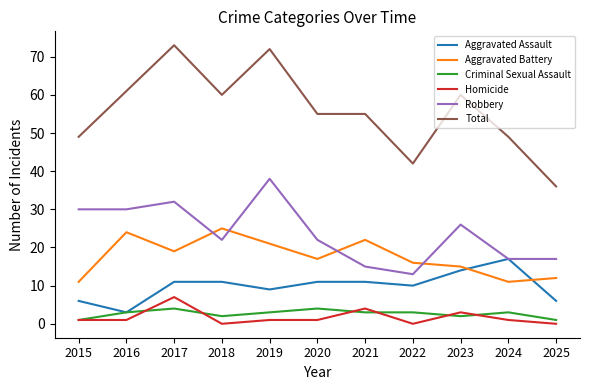

Reading right to left, extract all data points from this chart.

Aggravated Assault: 6	17	14	10	11	11	9	11	11	3	6
Aggravated Battery: 12	11	15	16	22	17	21	25	19	24	11
Criminal Sexual Assault: 1	3	2	3	3	4	3	2	4	3	1
Homicide: 0	1	3	0	4	1	1	0	7	1	1
Robbery: 17	17	26	13	15	22	38	22	32	30	30
Total: 36	49	60	42	55	55	72	60	73	61	49